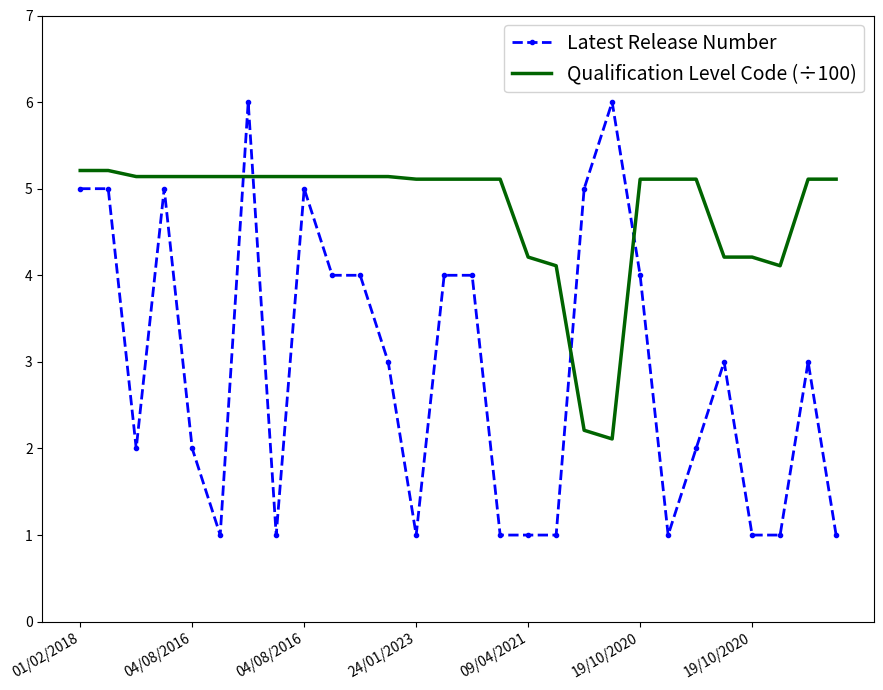

What is the difference between the maximum and minimum values in the Qualification Level Code (÷100) series?

3.1